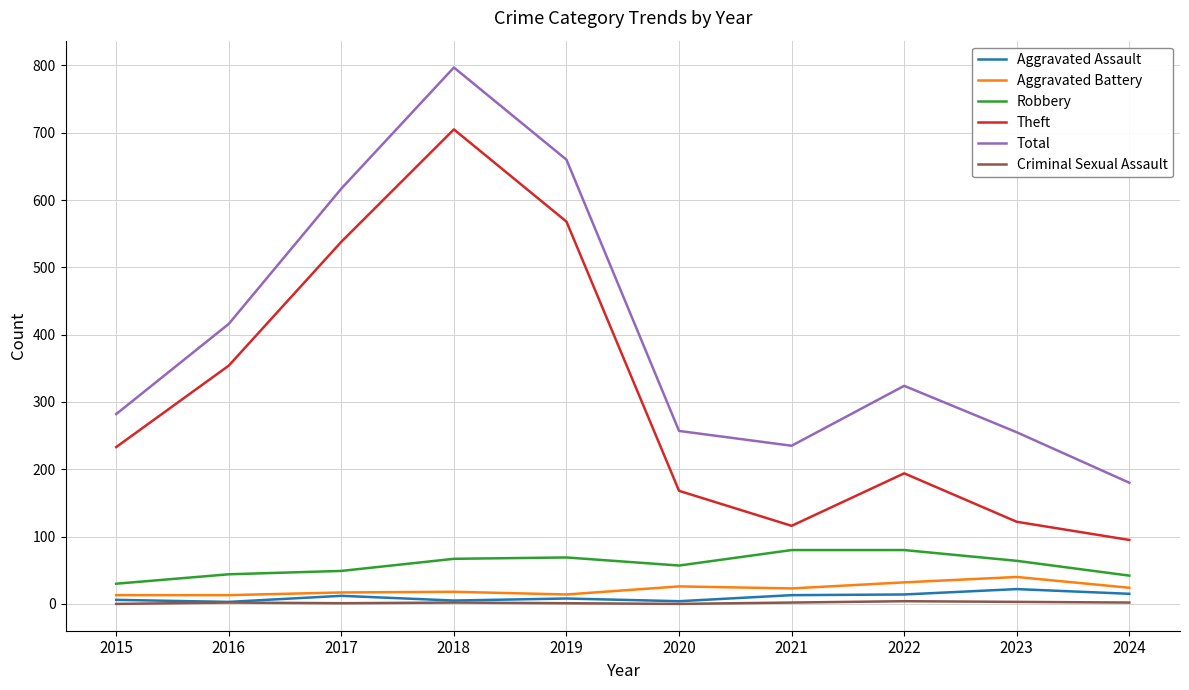

Between 2017 and 2023, which series saw the biggest shift?

Theft